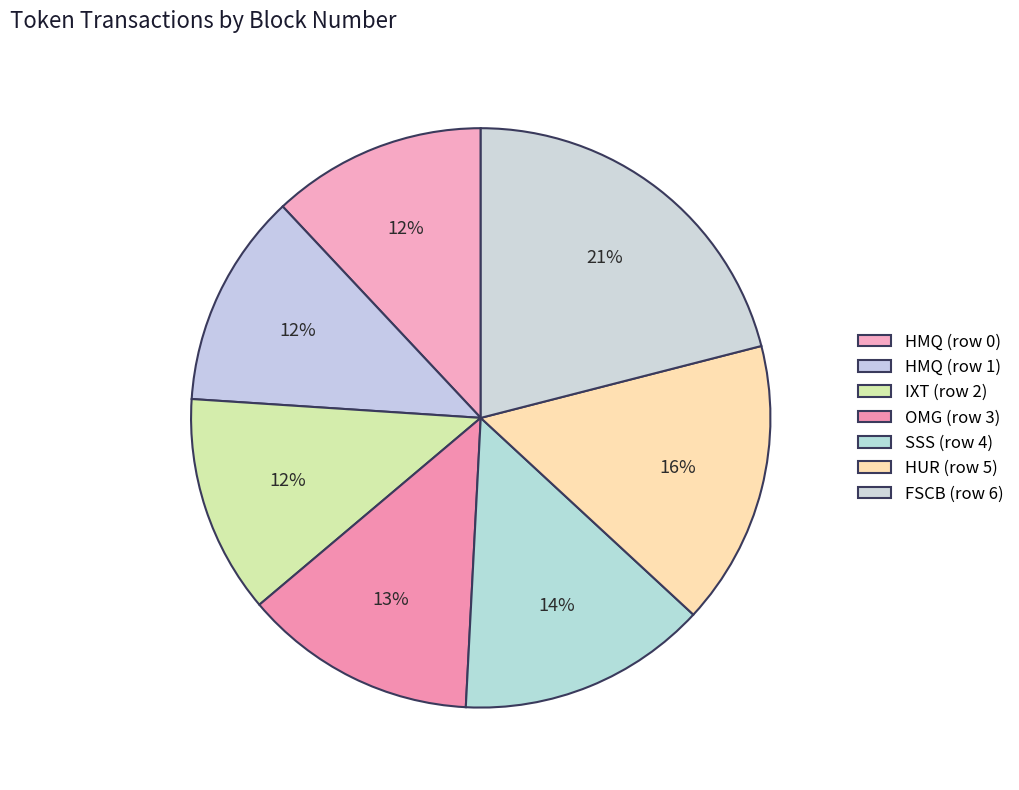

To the nearest percent, what percentage of the pie is IXT (row 2)?

12%